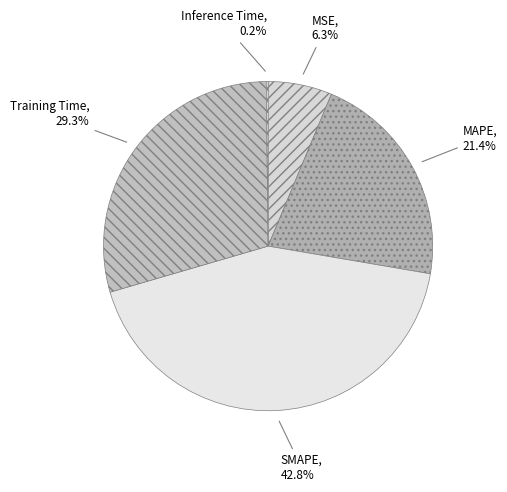

Is there a majority slice in this chart?

No